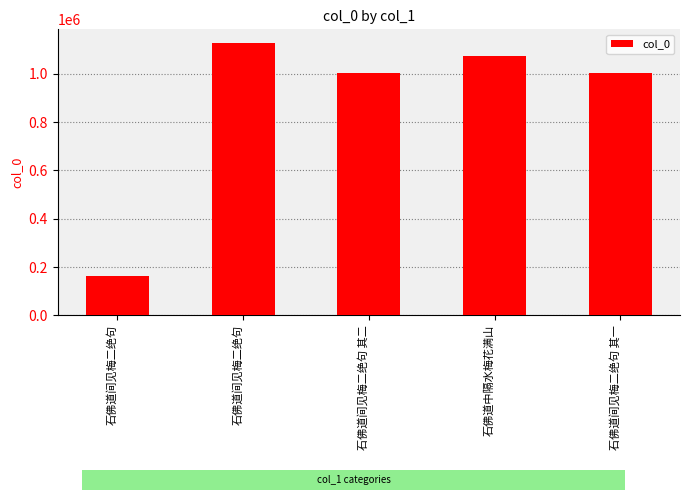

Reading right to left, what are all the values shown in this chart?

石佛道间见梅二绝句 其一=1003543	石佛道中隔水梅花满山=1075624	石佛道间见梅二绝句 其二=1003544	石佛道间见梅二绝句=1128046	石佛道间见梅二绝句=163607